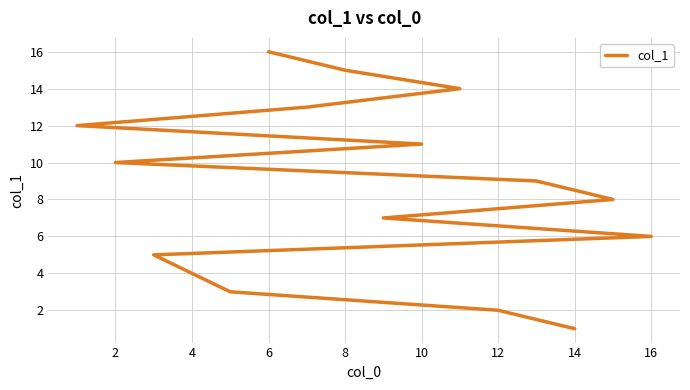

What is the difference between the maximum and minimum values?

15